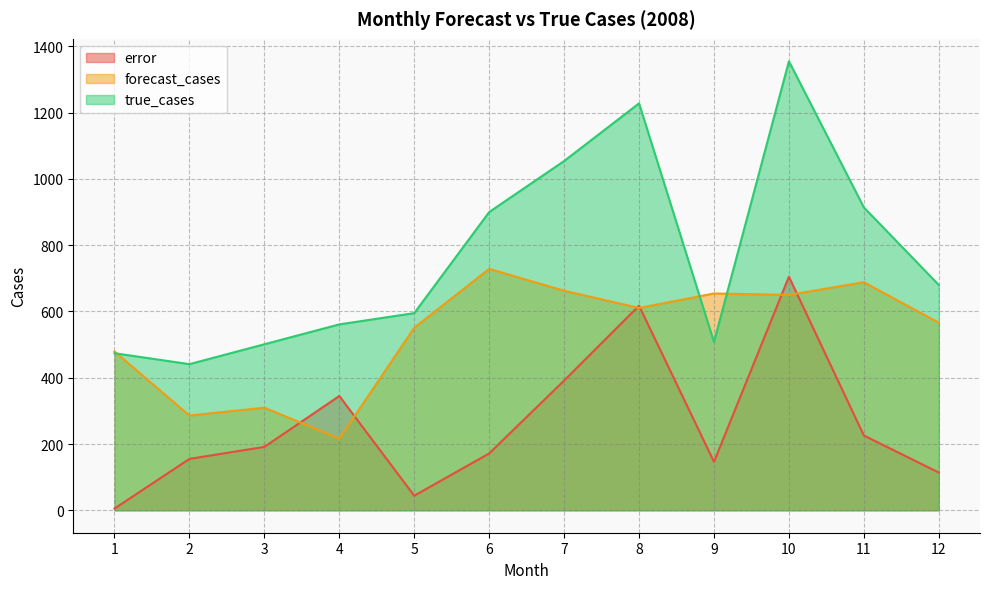

True or false: forecast_cases has more than 0 interior local peaks.

True